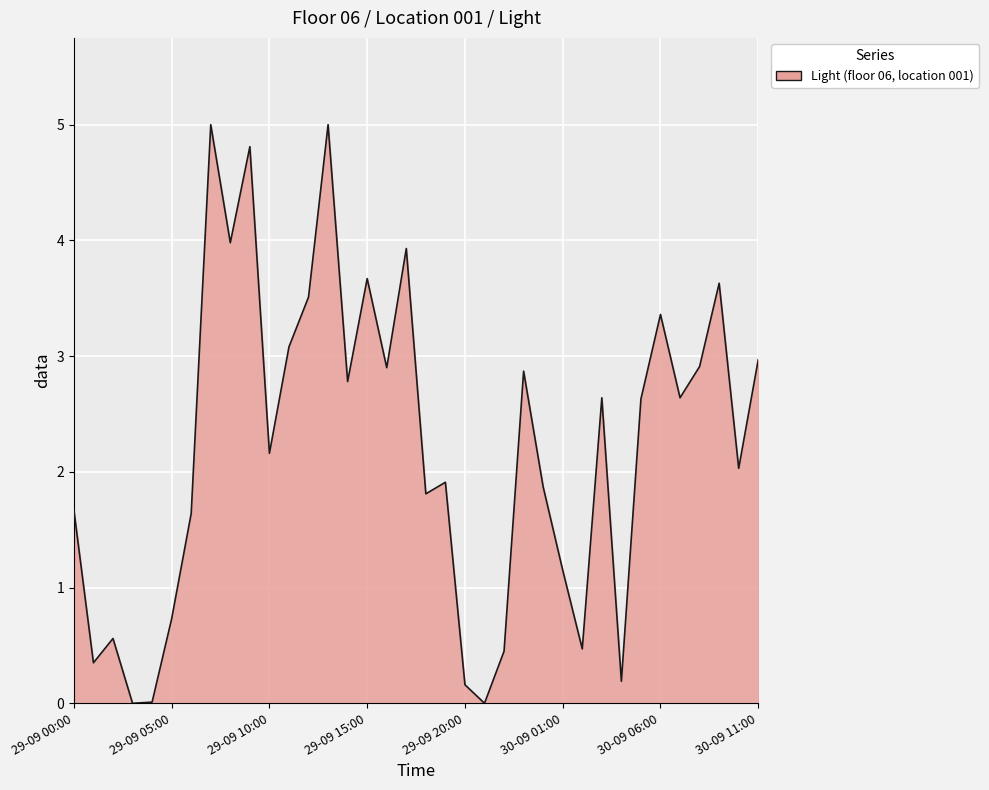

What is the difference between the maximum and minimum values?

5.0